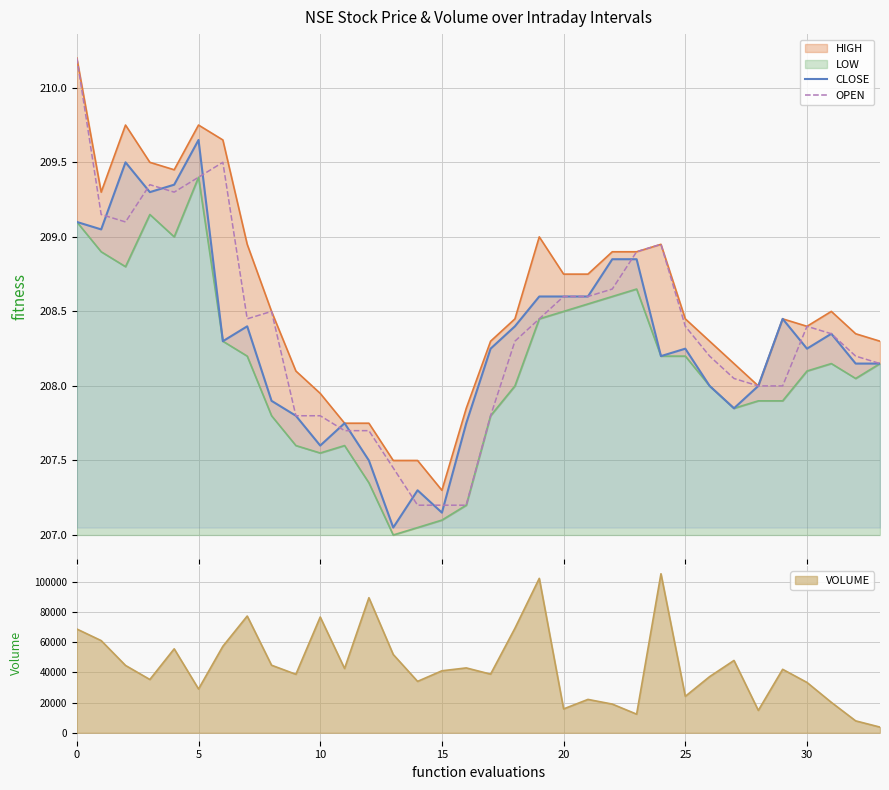

What is the greatest value displayed?

210.2